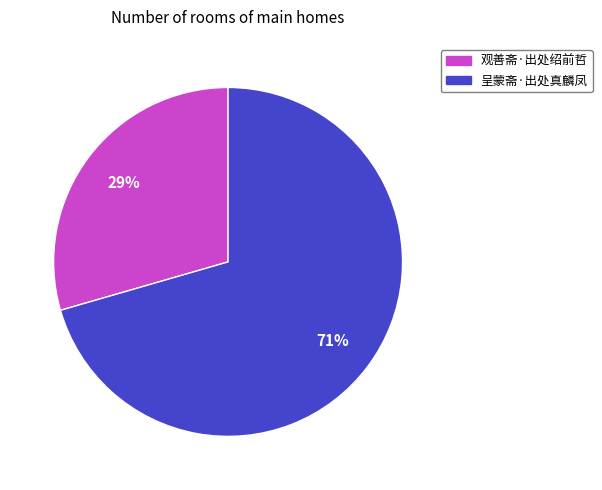

Combined, do 观善斋·出处绍前哲 and 呈蒙斋·出处真麟凤 account for over 50%?

Yes